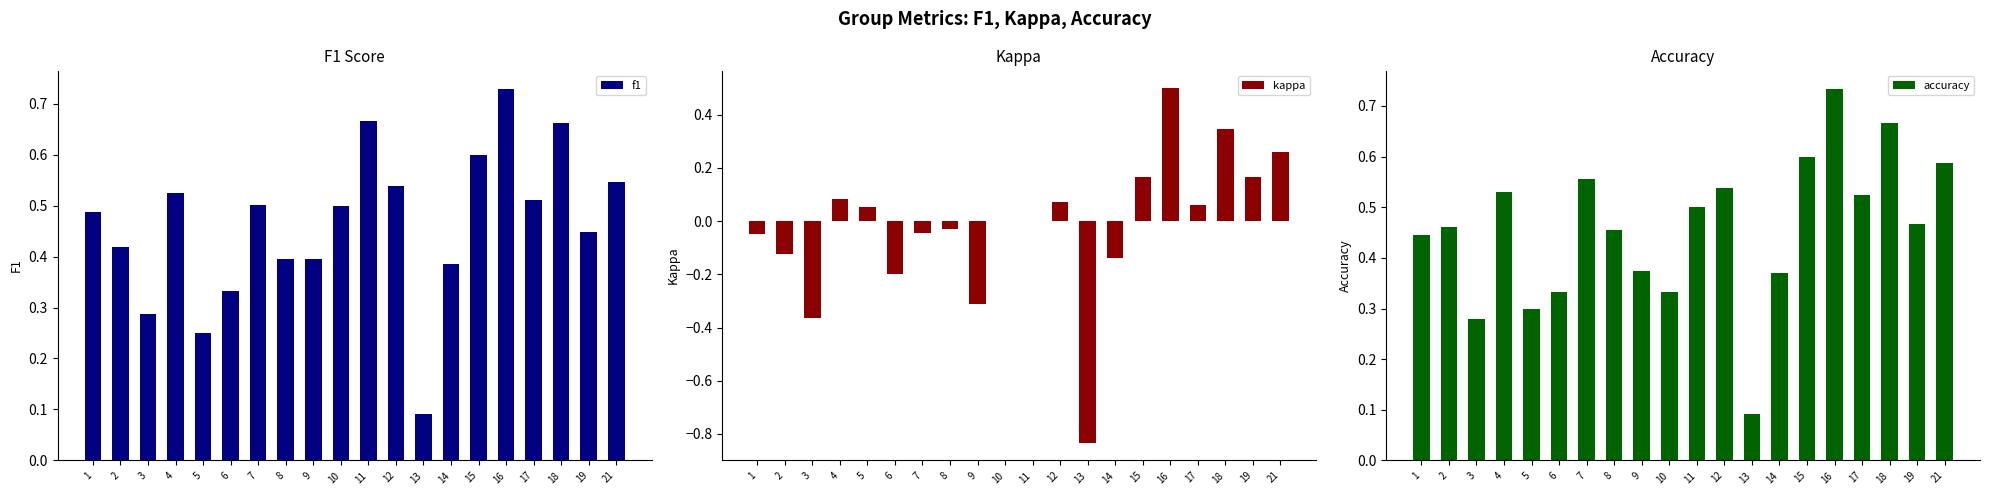

What is the smallest value displayed?

-0.8